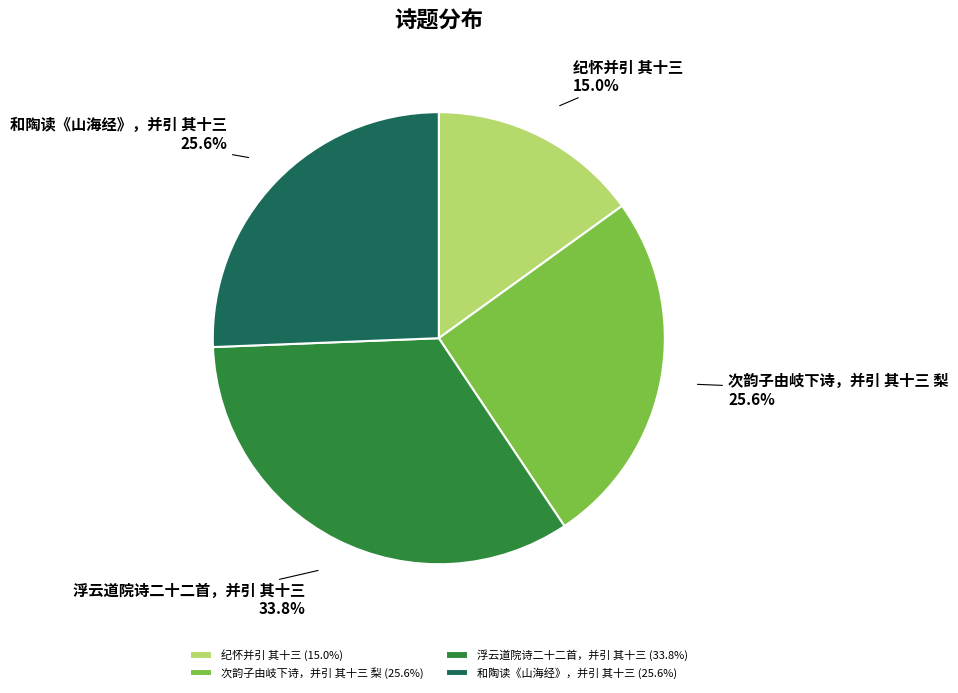

What percentage is the 次韵子由岐下诗，并引 其十三 梨 slice, to the nearest percent?

26%